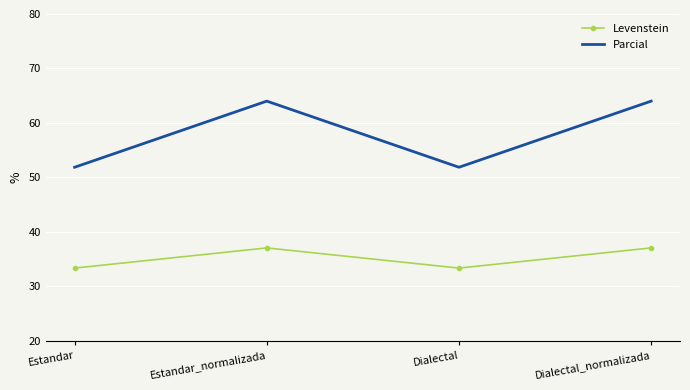

True or false: Levenstein and Parcial intersect in this chart.

False